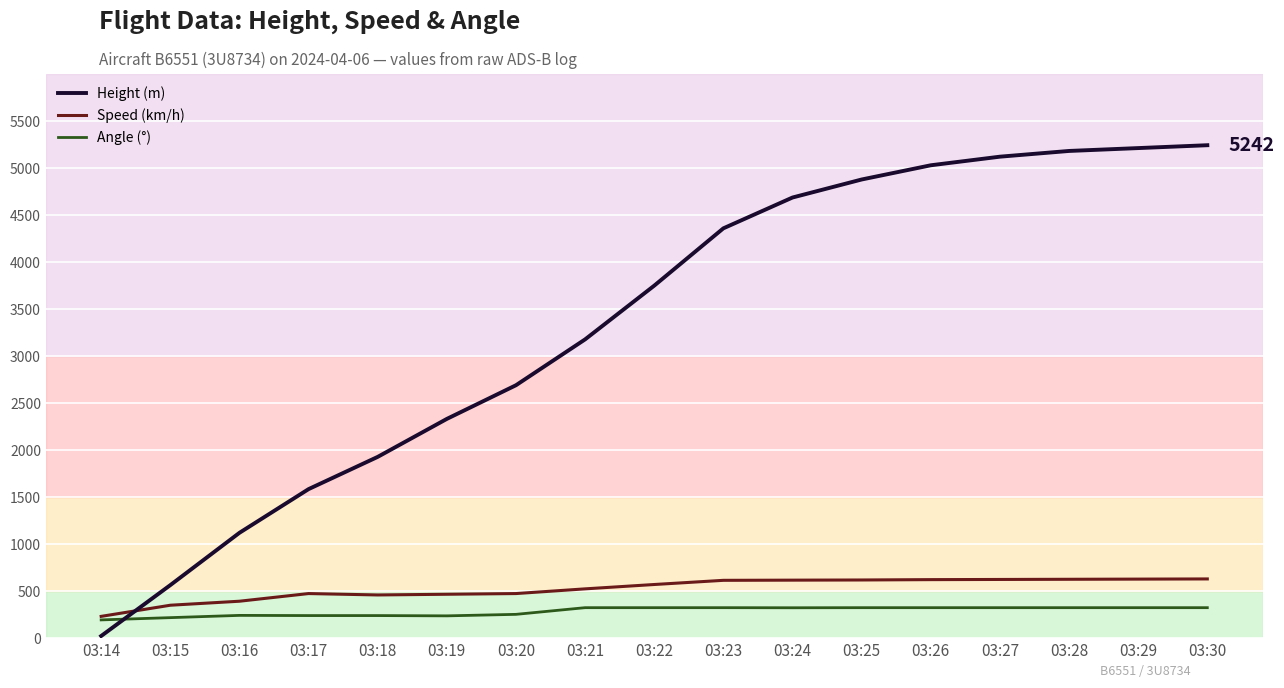

Between 03:22 and 03:27, which series saw the biggest shift?

Height (m)